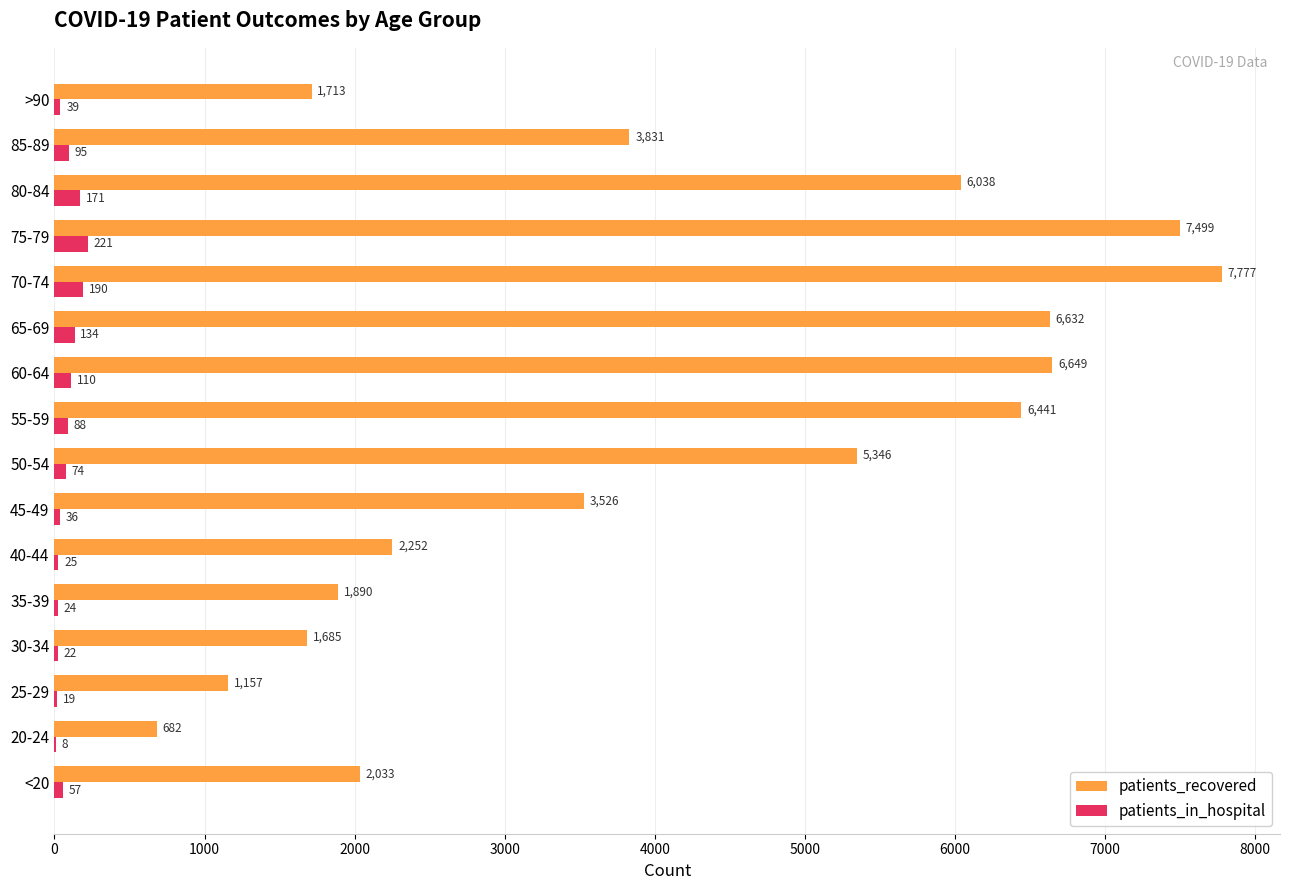

Where is patients_recovered nearest to the value 4229?

85-89